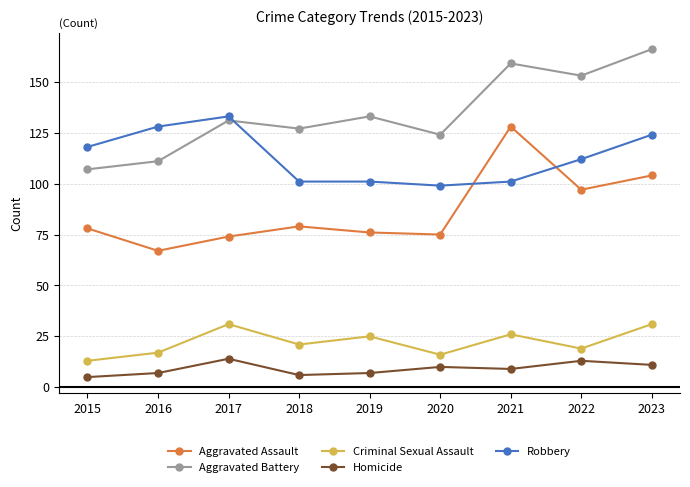

How many interior local peaks does the Aggravated Battery series have?

3